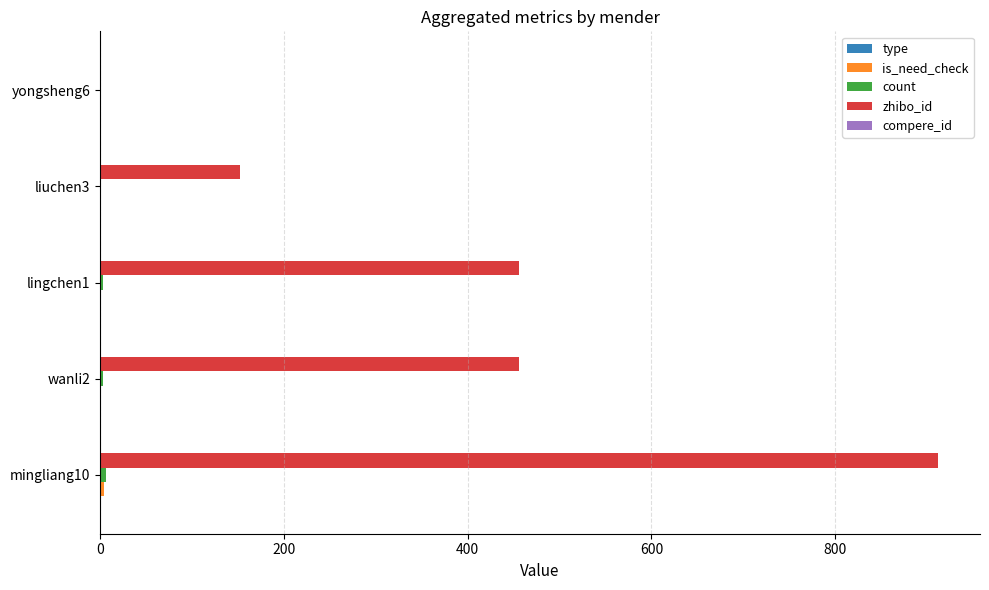

Which series has the largest total across all categories?

zhibo_id